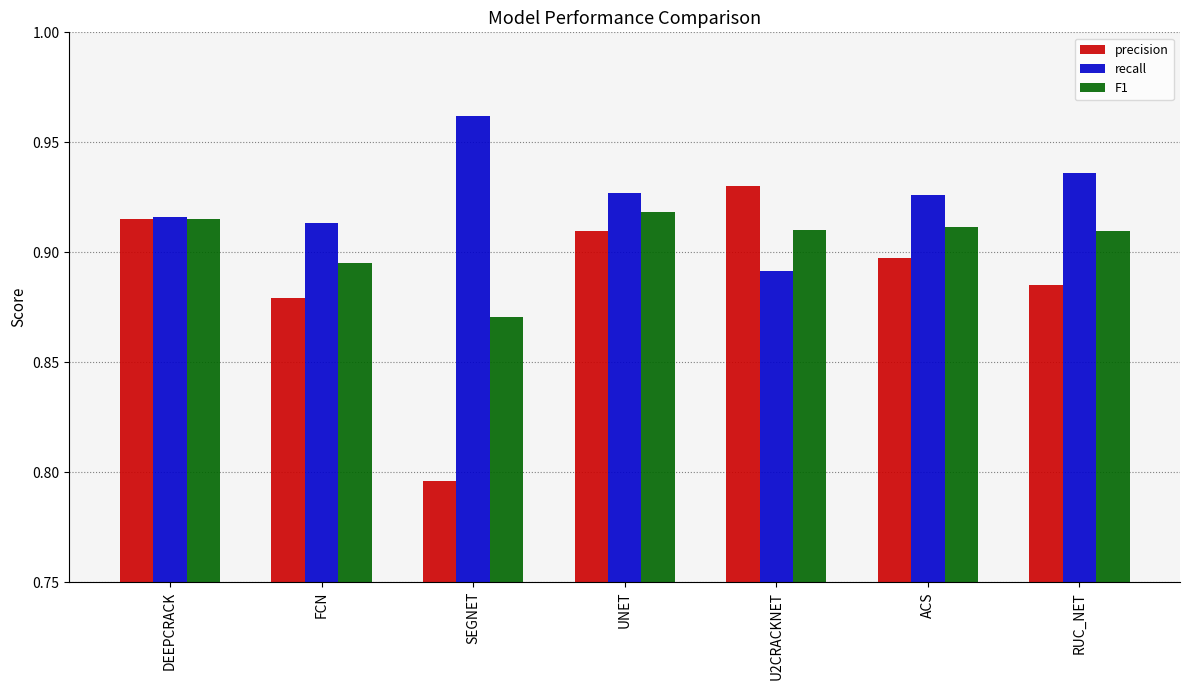

What is the total value across all series at SEGNET?

2.6